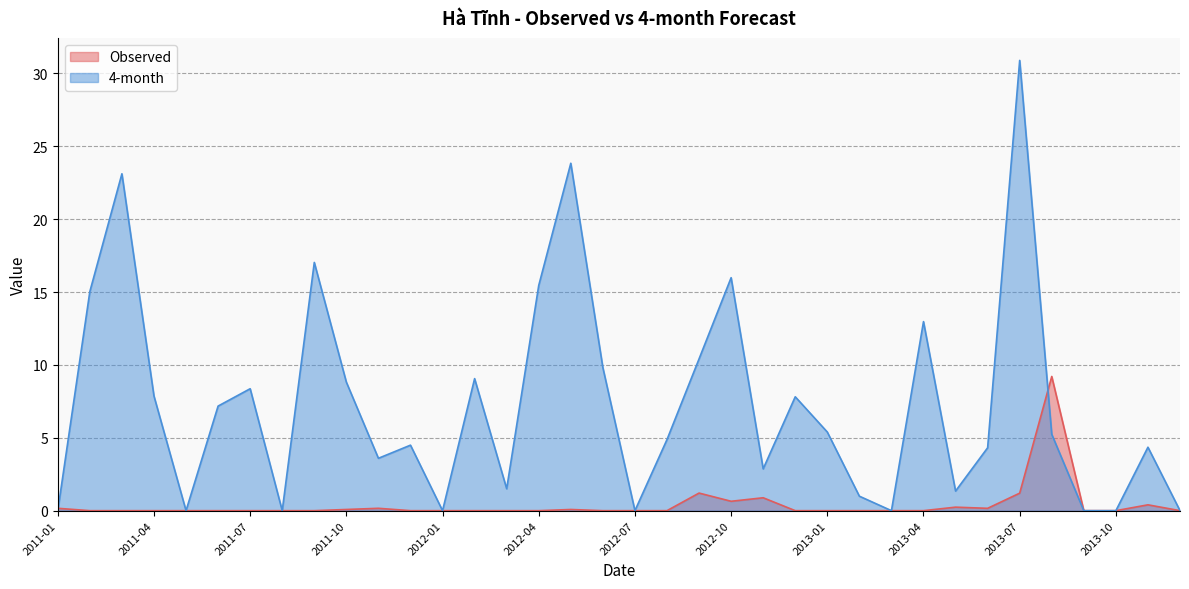

Where is the first local maximum for 4-month?

2011-03